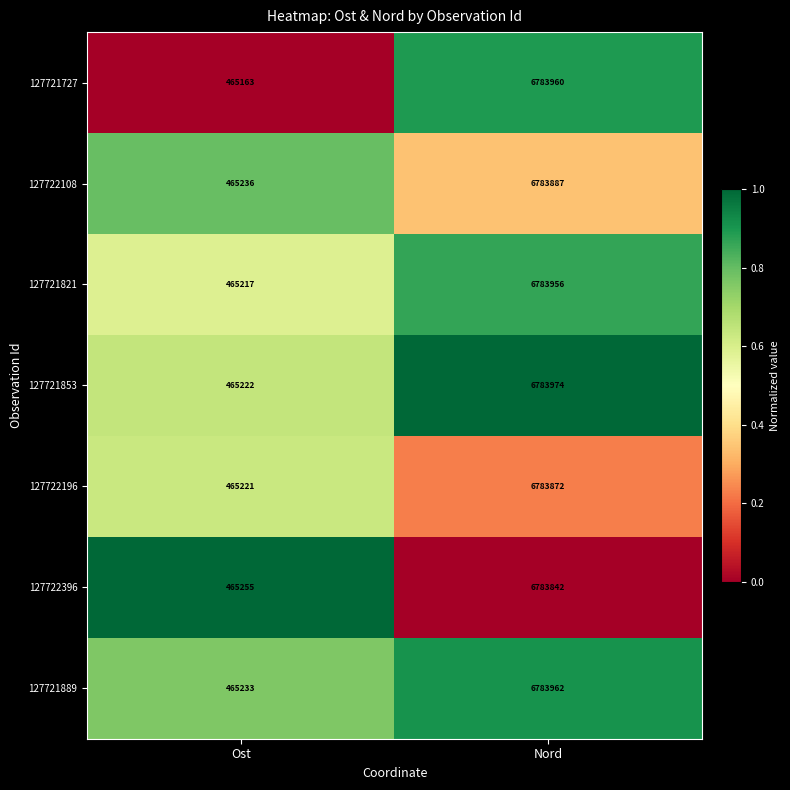

Reading left to right, transcribe all the data shown in this chart.

127721727: Ost=465163	Nord=6783960
127722108: Ost=465236	Nord=6783887
127721821: Ost=465217	Nord=6783956
127721853: Ost=465222	Nord=6783974
127722196: Ost=465221	Nord=6783872
127722396: Ost=465255	Nord=6783842
127721889: Ost=465233	Nord=6783962